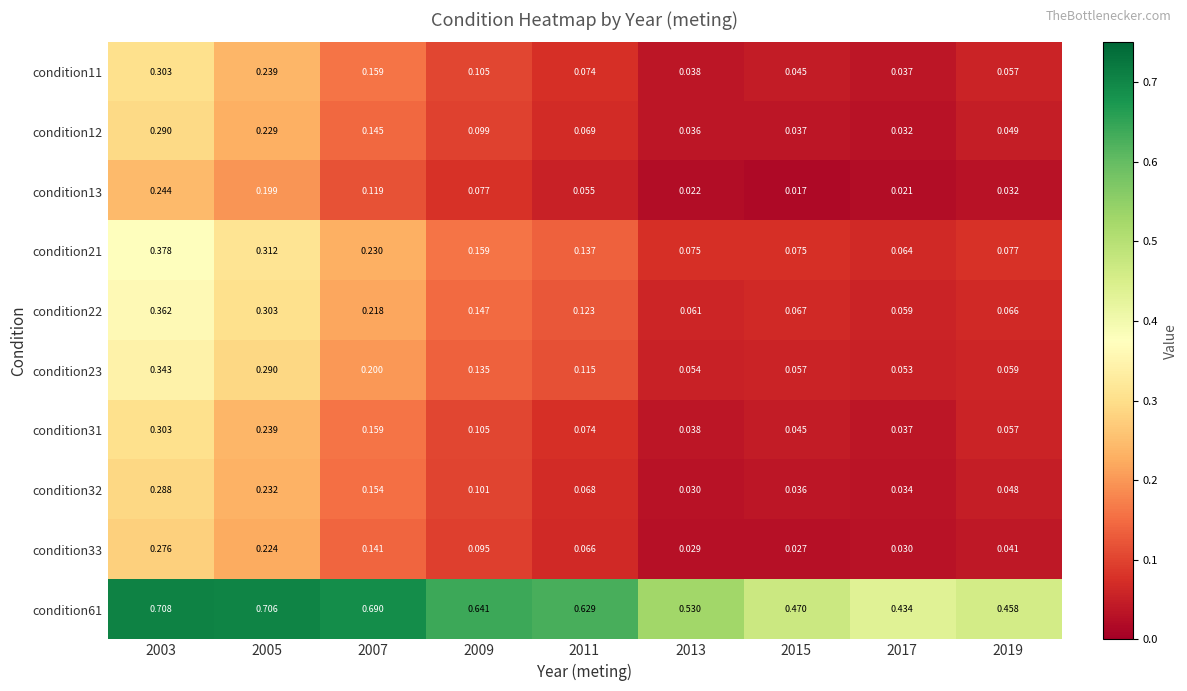

Is the value of condition22 at 2005 greater than the value of condition61 at 2011?

No